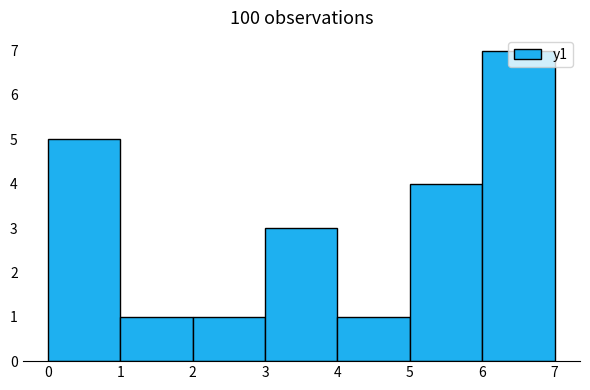

Over which range of the x-axis is the bar tallest?

6 to 7